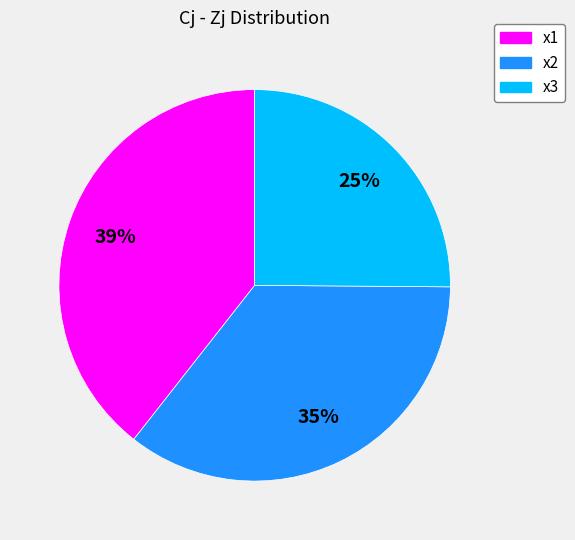

Is it true that x3 is 15% of the pie?

False